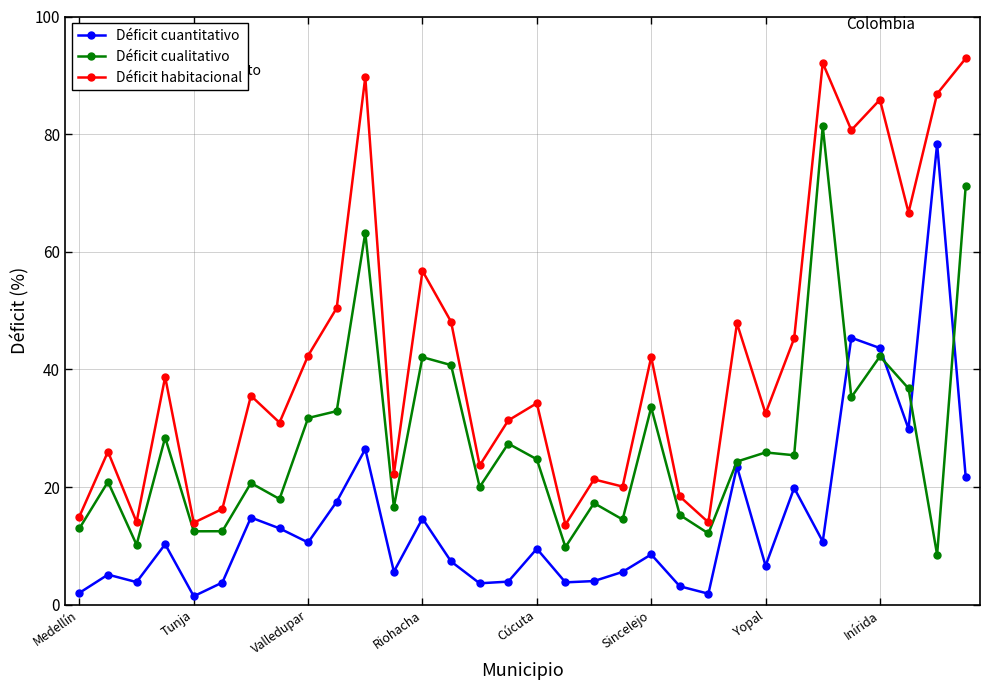

How many lines are shown in the chart?

3